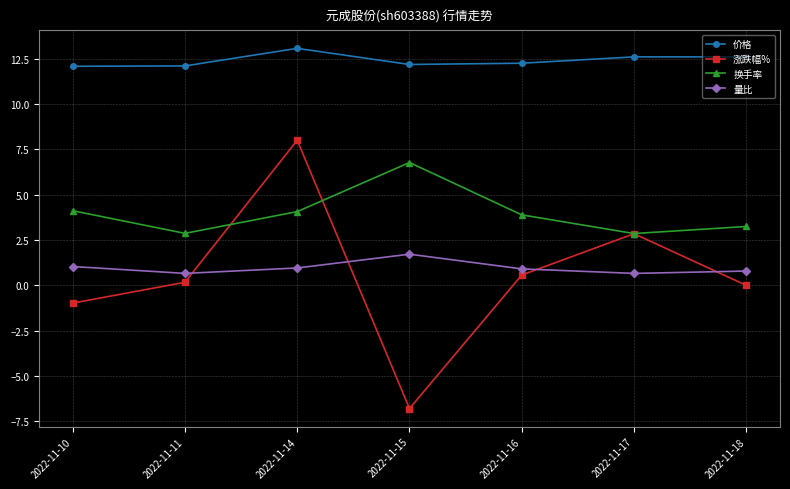

At how many categories does at least one series exceed 0?

7